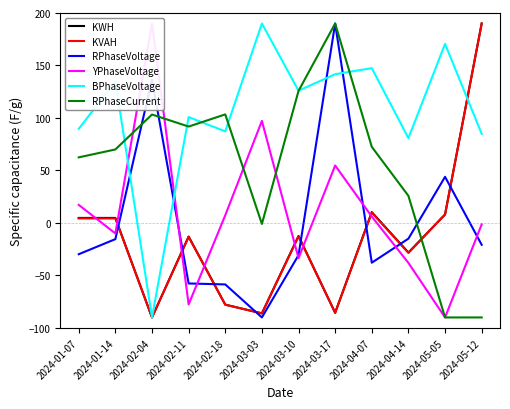

Reading left to right, extract all data points from this chart.

KWH: 4.8	4.8	-90.0	-13.0	-77.8	-86.1	-12.4	-85.6	10.3	-28.2	8.1	190.0
KVAH: 4.3	4.3	-90.0	-13.3	-77.9	-86.1	-12.8	-85.6	9.8	-28.5	8.1	190.0
RPhaseVoltage: -29.8	-15.4	136.5	-57.6	-58.5	-90.0	-30.7	190.0	-37.9	-14.9	43.9	-20.8
YPhaseVoltage: 17.2	-10.0	190.0	-77.6	7.3	97.2	-33.5	54.7	6.1	-38.0	-90.0	-1.3
BPhaseVoltage: 89.6	134.9	-90.0	100.9	87.3	190.0	126.0	141.7	147.5	80.8	170.6	84.9
RPhaseCurrent: 62.5	70.0	103.3	91.8	103.4	-0.9	125.8	190.0	72.5	25.8	-90.0	-90.0